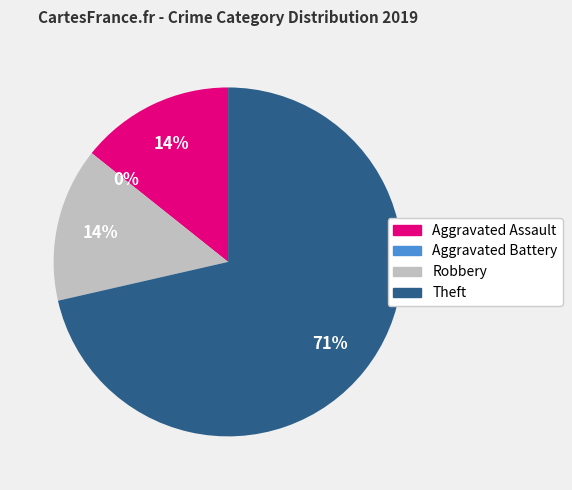

Combined, do Theft and Robbery account for over 50%?

Yes